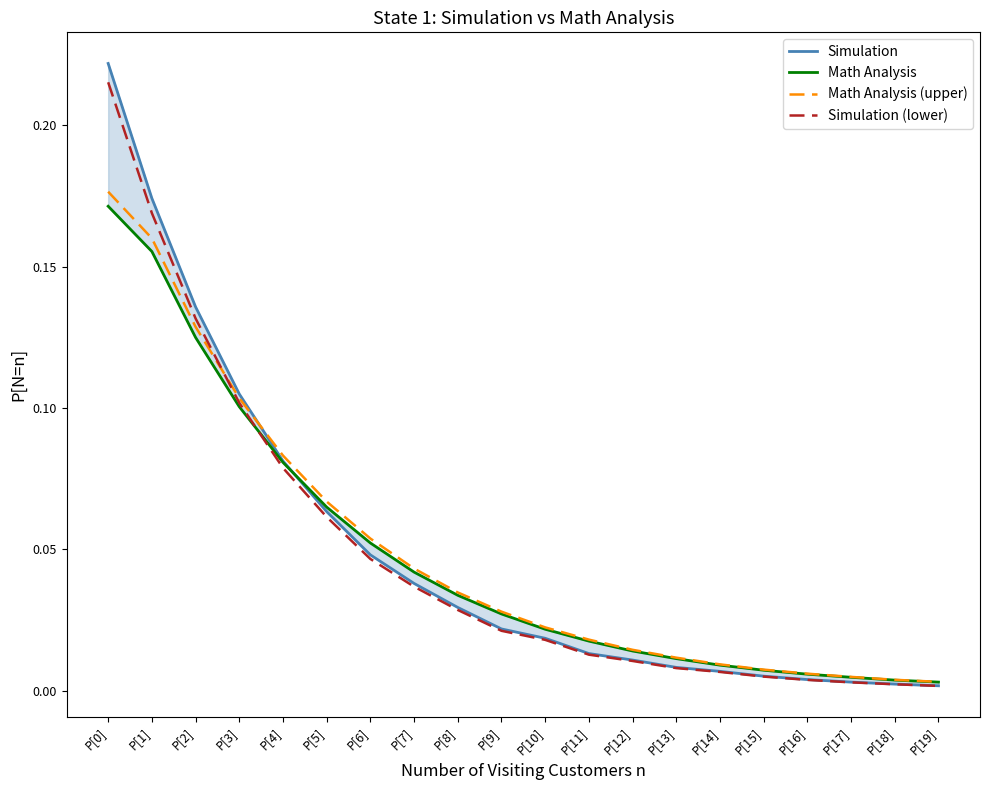

What is the label of the 18th point from the right?

P[2]